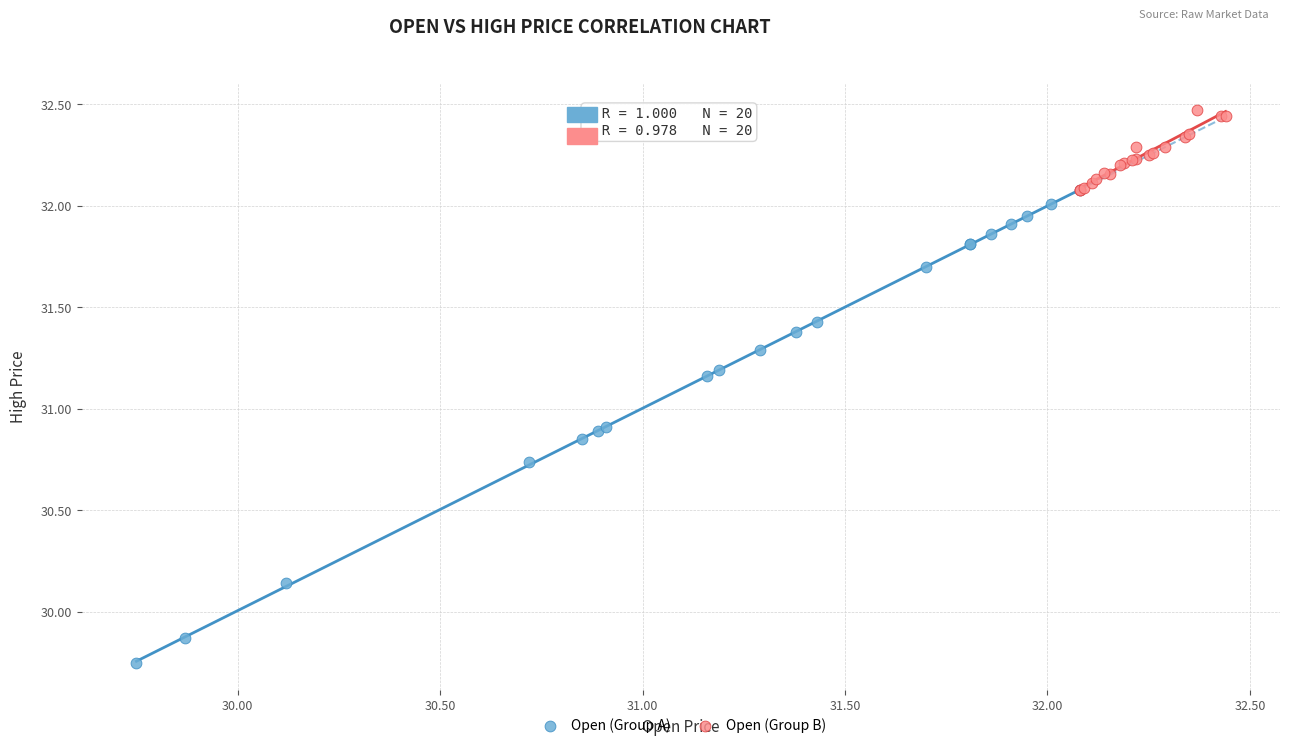

Which series has the largest Y range (max minus min)?

Open (Group A)